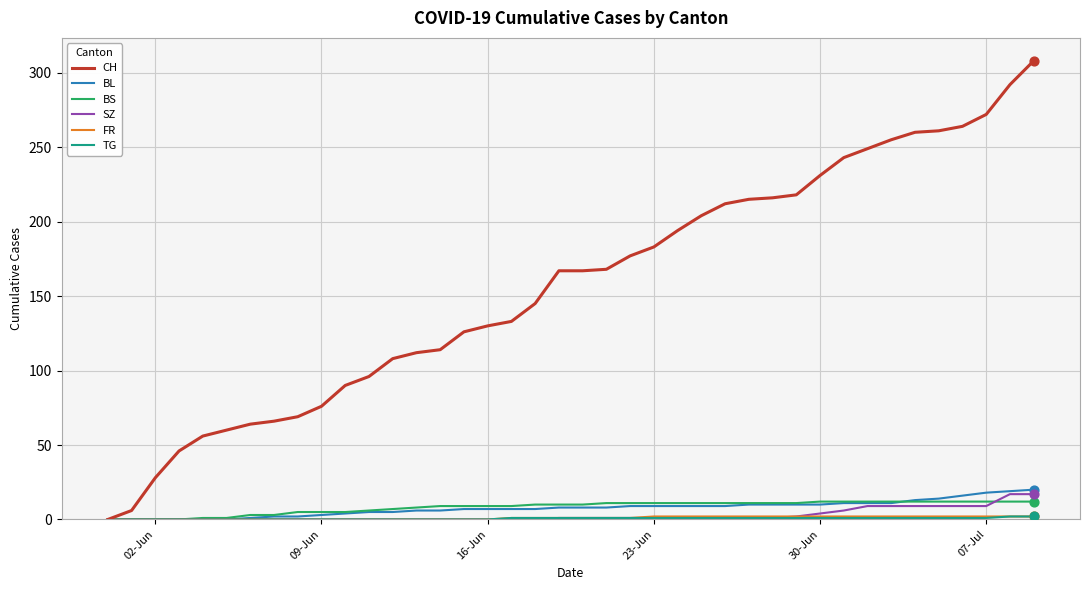

Which series has the widest spread of values?

CH